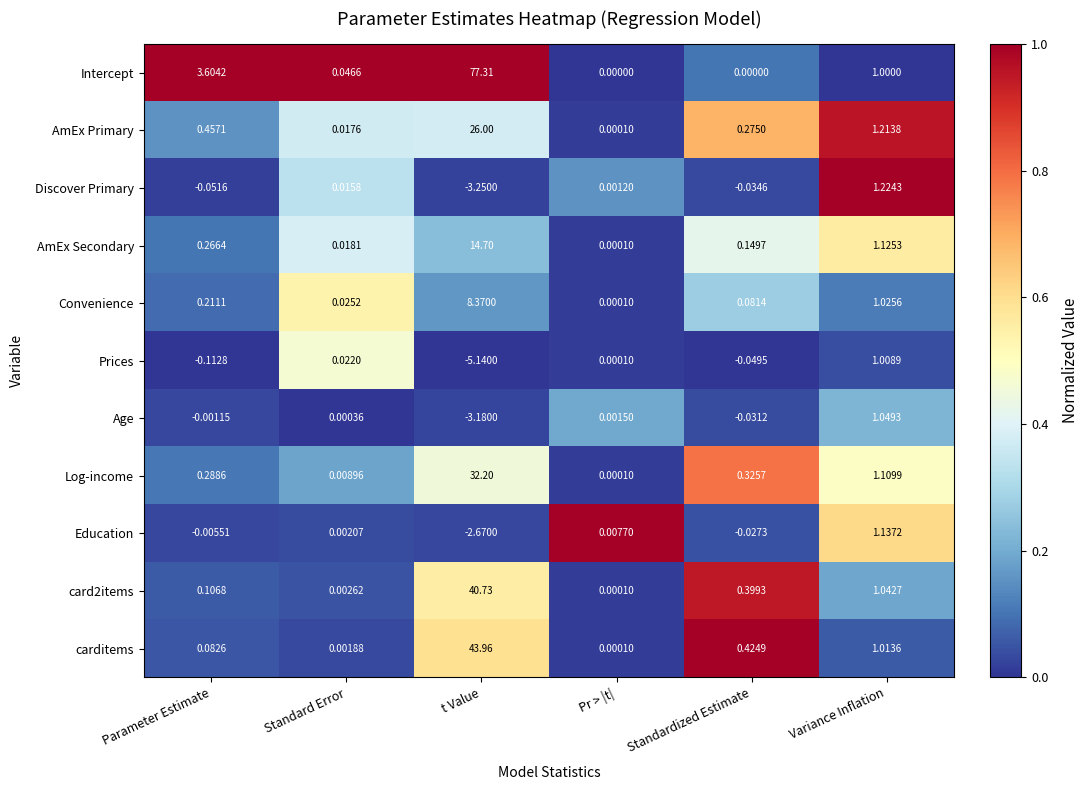

Which series has the largest total across all categories?

Intercept